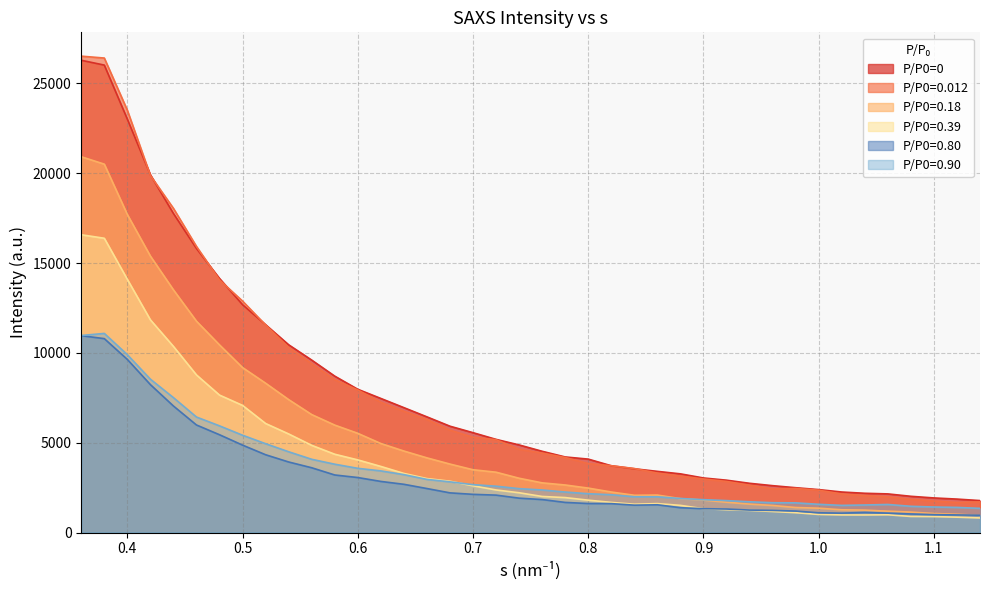

What is the highest value of the P/P0=0.012 series?

26512.0